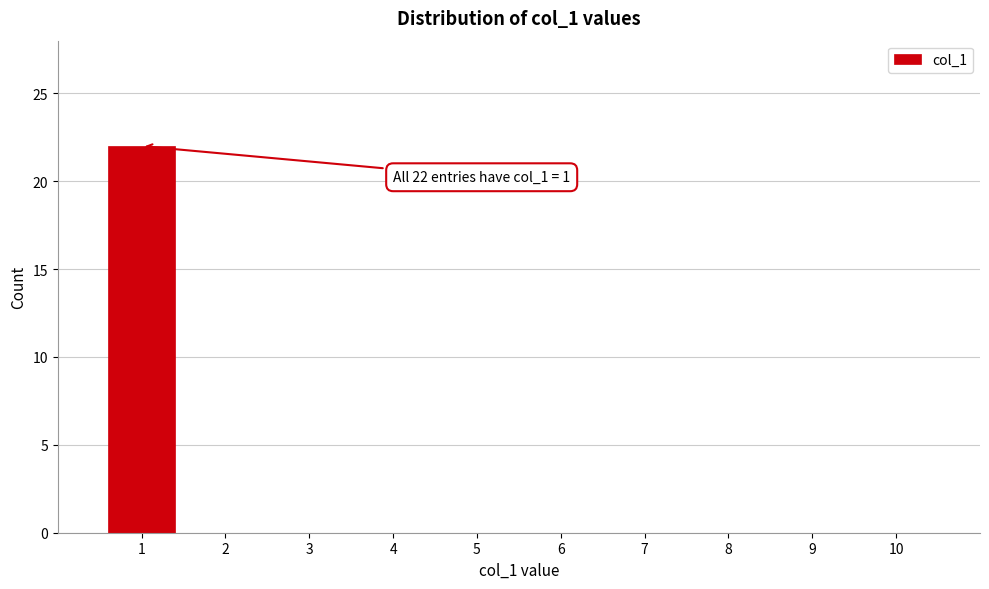

Reading left to right, transcribe all the data shown in this chart.

1=22	2=0	3=0	4=0	5=0	6=0	7=0	8=0	9=0	10=0